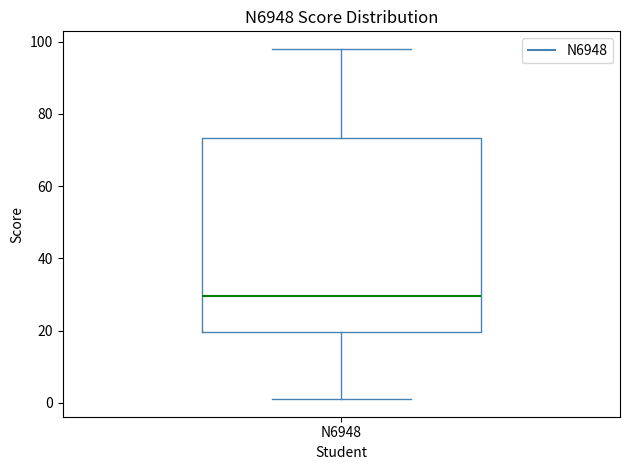

Where does the lower whisker of the box for N6948 end on the y-axis? The values are not printed on the chart, so give them approximately, as read against the axis.

2